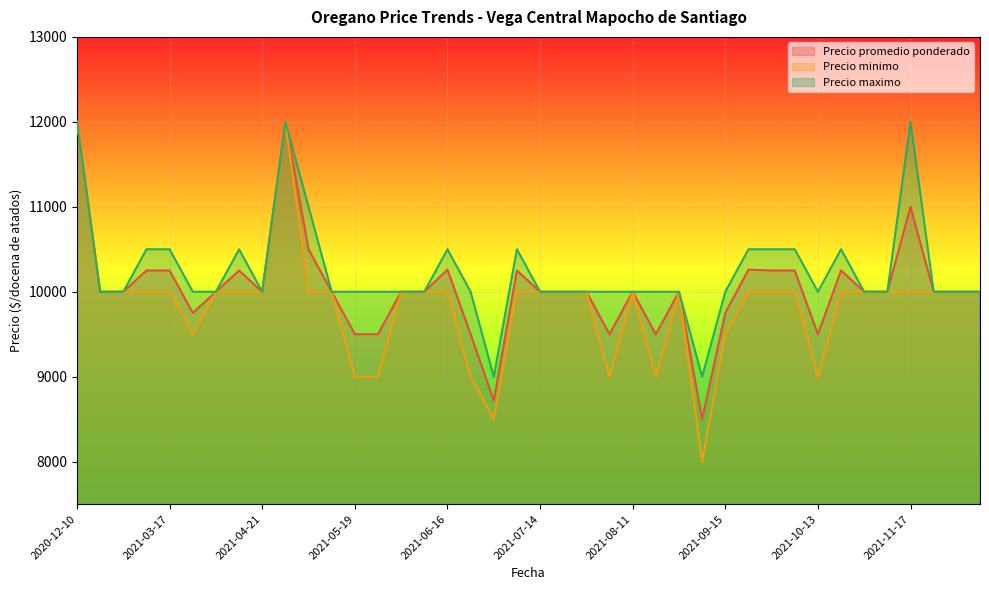

What is the difference between the maximum and minimum values in the Precio maximo series?

3000